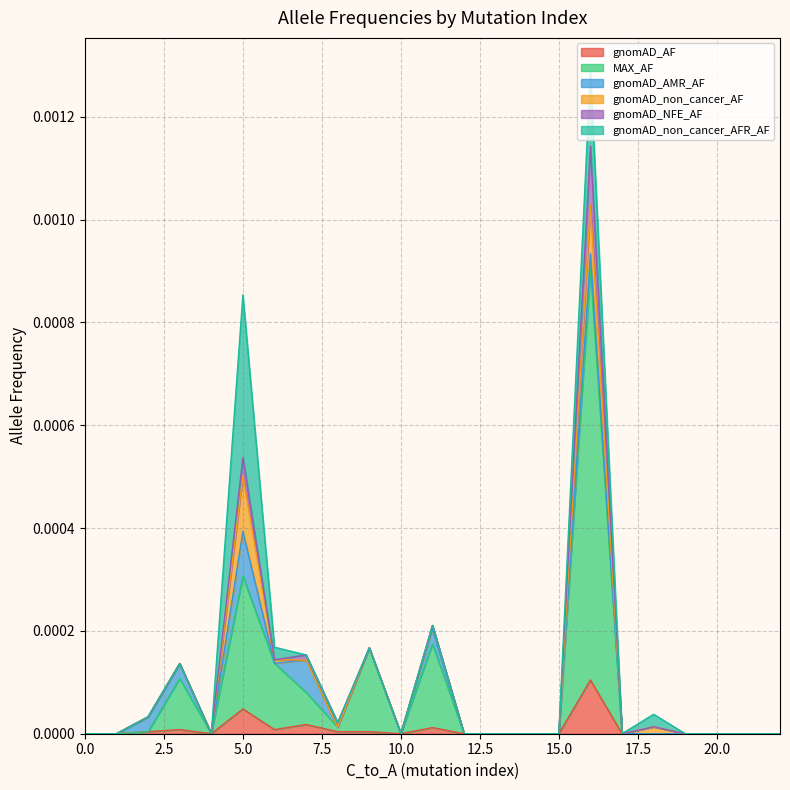

Does the chart display data point markers on the line(s)?

No